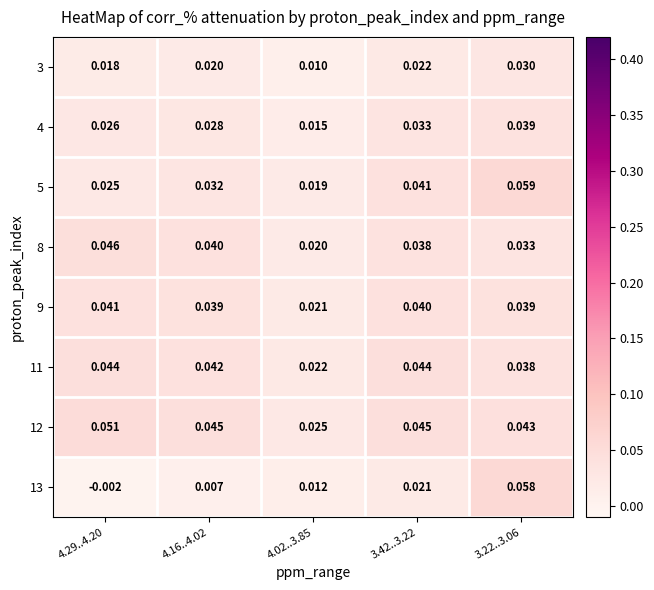

Is the value of 5 at 3.42..3.22 greater than the value of 13 at 4.16..4.02?

Yes